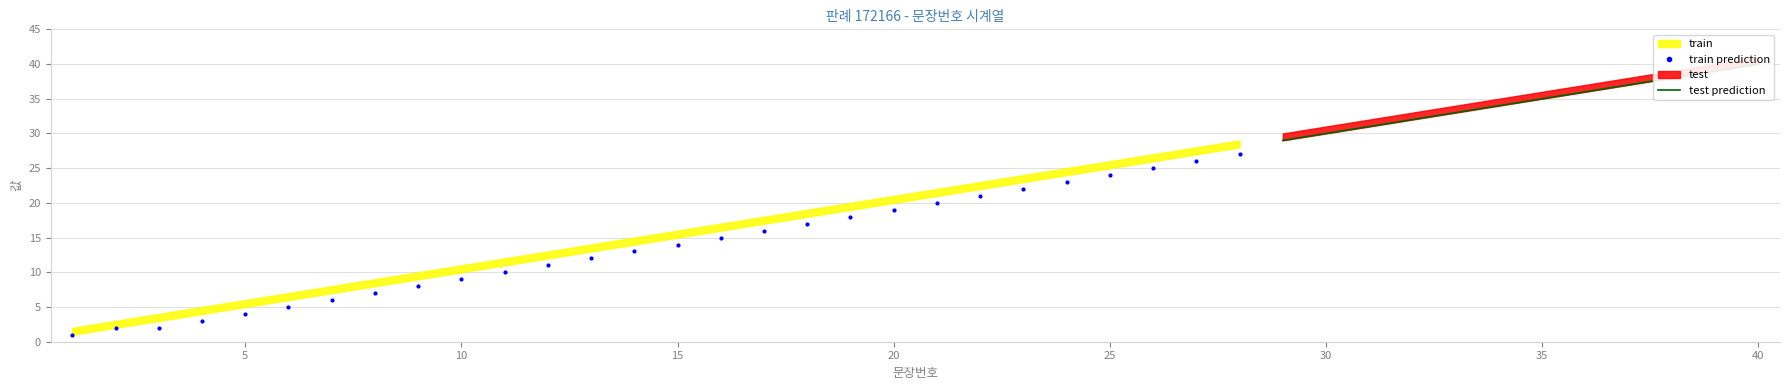

Reading left to right, extract all data points from this chart.

문장번호: 0=1	1=2	2=3	3=4	4=5	5=6	6=7	7=8	8=9	9=10	10=11	11=12	12=13	13=14	14=15	15=16	16=17	17=18	18=19	19=20	20=21	21=22	22=23	23=24	24=25	25=26	26=27	27=28	28=29	29=30	30=31	31=32	32=33	33=34	34=35	35=36	36=37	37=38	38=39	39=40
문장번호_shifted: 0=2	1=3	2=4	3=5	4=6	5=7	6=8	7=9	8=10	9=11	10=12	11=13	12=14	13=15	14=16	15=17	16=18	17=19	18=20	19=21	20=22	21=23	22=24	23=25	24=26	25=27	26=28	27=29	28=30	29=31	30=32	31=33	32=34	33=35	34=36	35=37	36=38	37=39	38=40	39=41
문장번호_smoothed: 0=1	1=2	2=2	3=3	4=4	5=5	6=6	7=7	8=8	9=9	10=10	11=11	12=12	13=13	14=14	15=15	16=16	17=17	18=18	19=19	20=20	21=21	22=22	23=23	24=24	25=25	26=26	27=27	28=28	29=29	30=30	31=31	32=32	33=33	34=34	35=35	36=36	37=37	38=38	39=39
문장번호_pred: 0=1	1=2	2=3	3=4	4=5	5=6	6=7	7=8	8=9	9=10	10=11	11=12	12=13	13=14	14=15	15=16	16=17	17=18	18=19	19=20	20=21	21=22	22=23	23=24	24=25	25=26	26=27	27=28	28=29	29=30	30=31	31=32	32=33	33=34	34=35	35=36	36=37	37=38	38=39	39=40